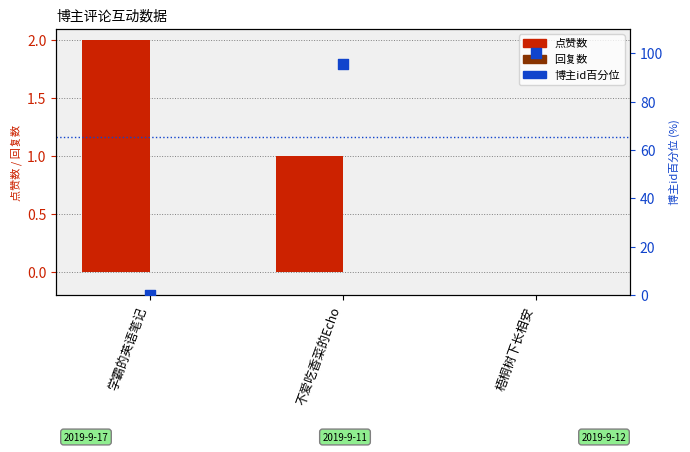

Which series has the widest spread of Y values?

博主id百分位